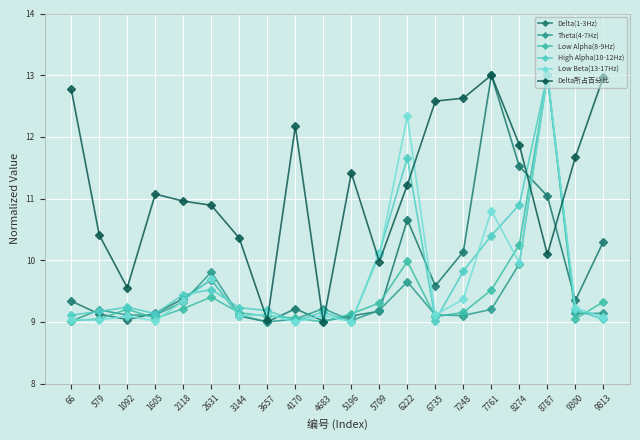

Between 6735 and 5196, which is larger?

6735